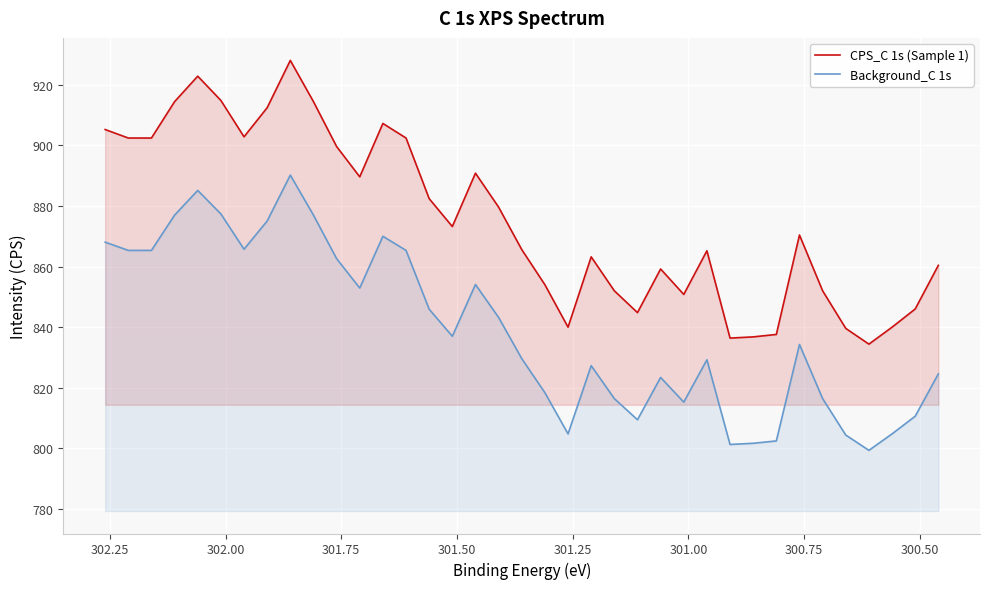

Rank the series by their maximum value, from lowest to highest.

Background_C 1s, CPS_C 1s (Sample 1)